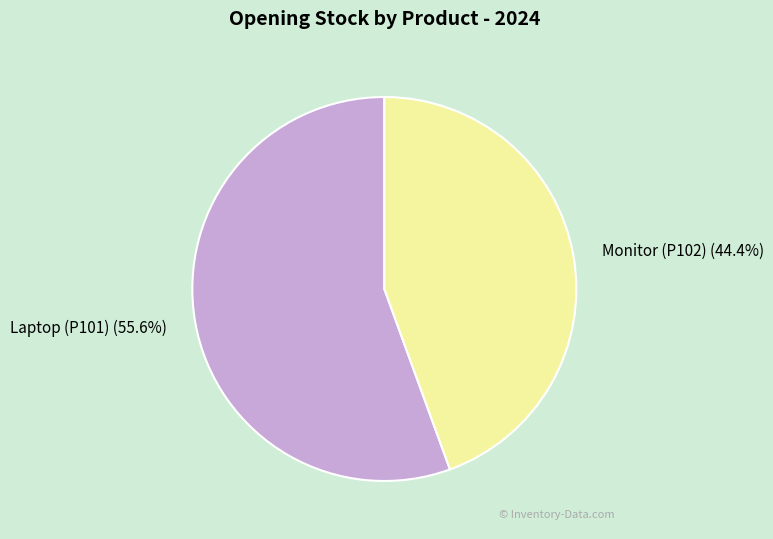

True or false: Laptop (P101) accounts for 56% of the total.

True